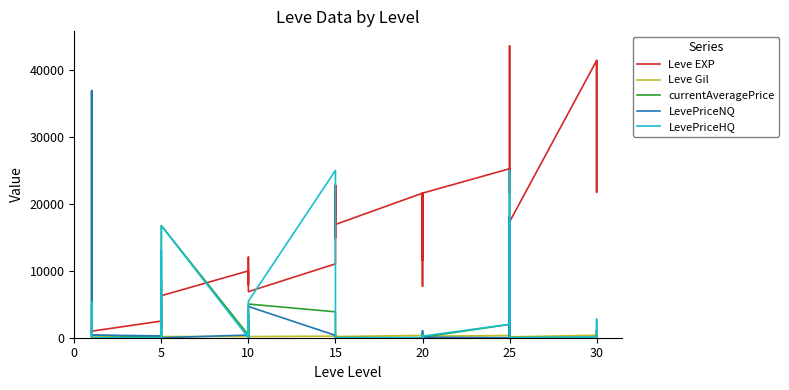

Between 10 and 15, which is larger?

15